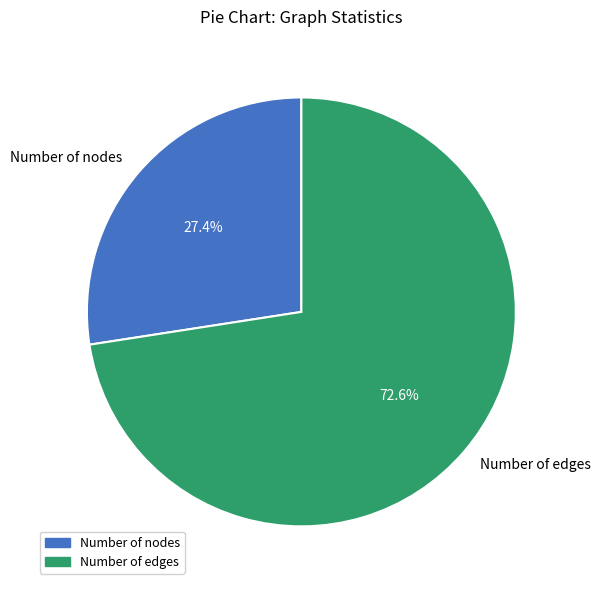

Rank the categories by value from highest to lowest.

Number of edges, Number of nodes